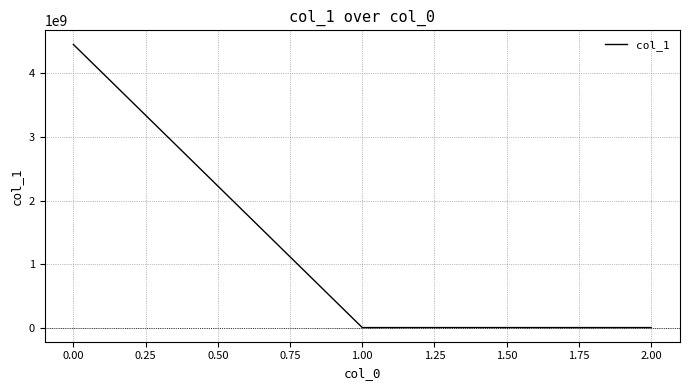

What is the average value?

1485349268.3